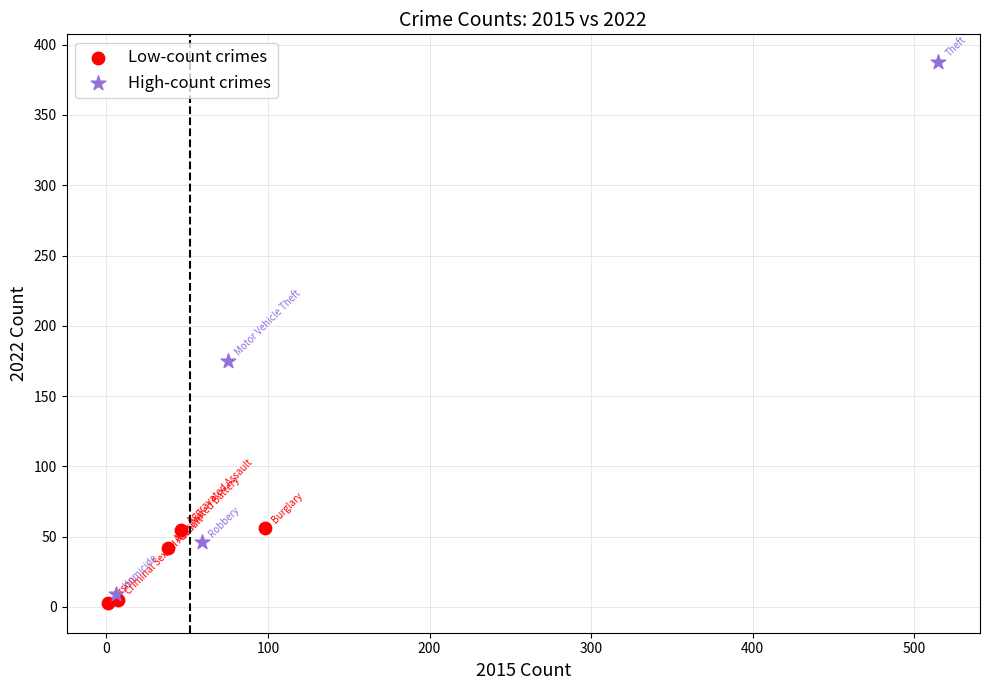

Which series has the widest spread of Y values?

High-count crimes